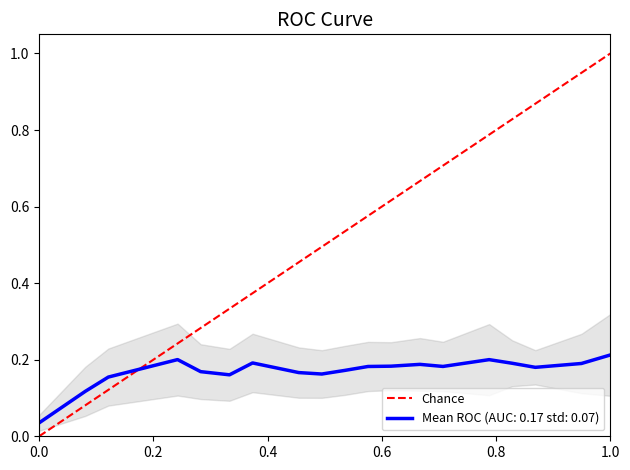

Count the values in the range 0 to 1.

2